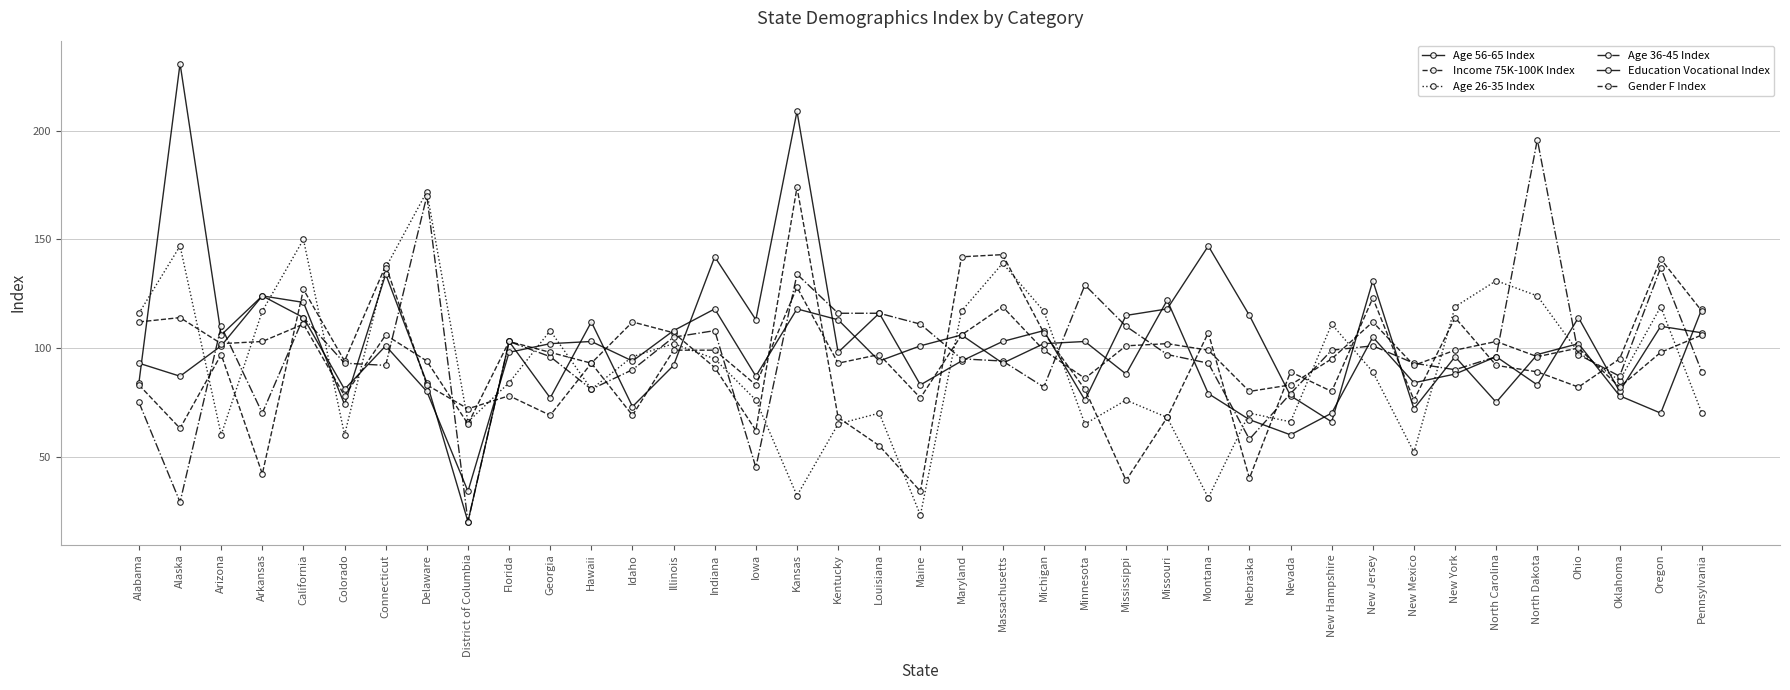

What is the maximum value shown in the chart?

231